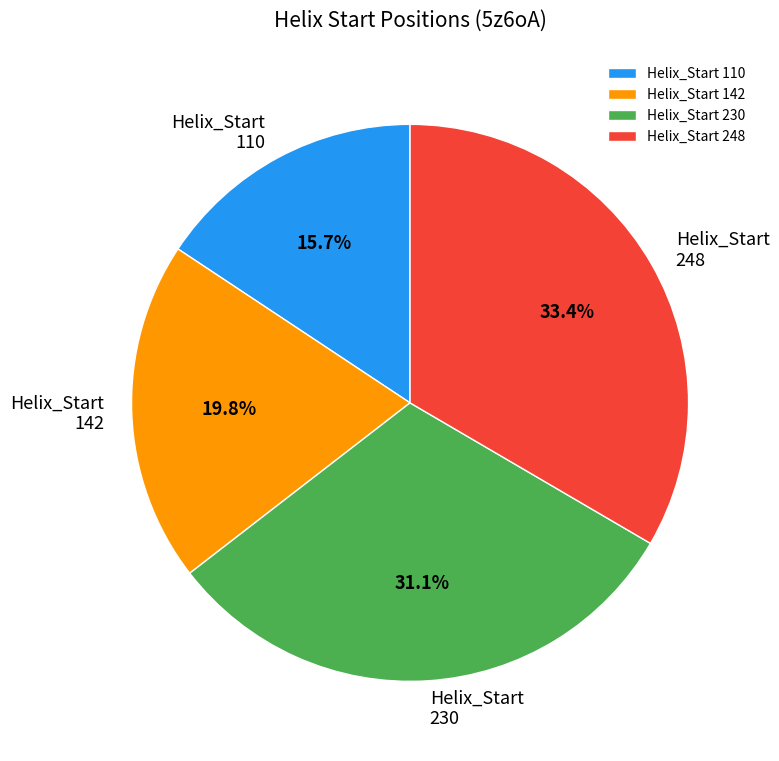

Rank the categories by value from lowest to highest.

Helix_Start 110, Helix_Start 142, Helix_Start 230, Helix_Start 248